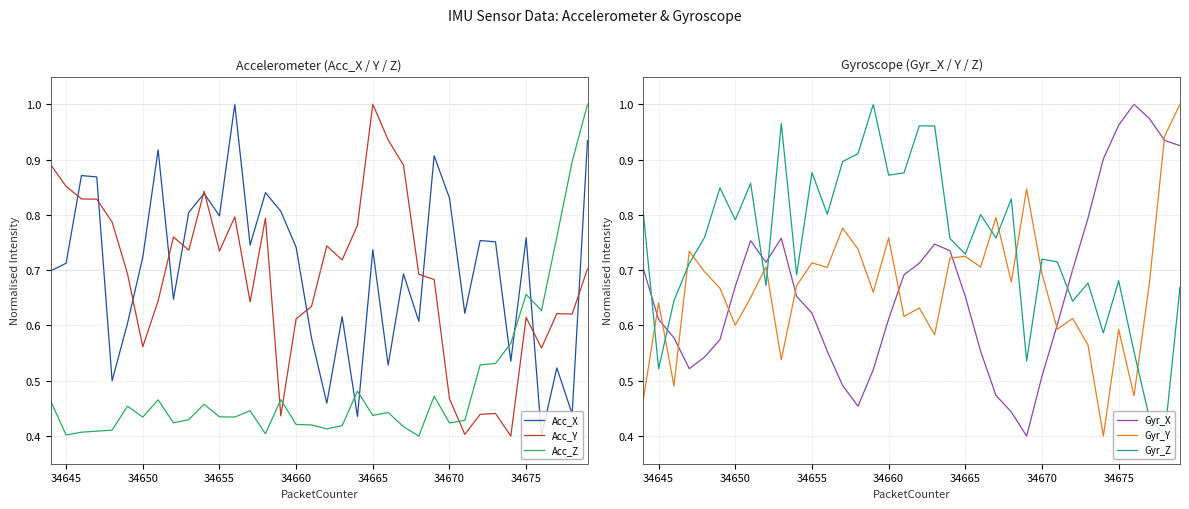

Reading right to left, transcribe all the data shown in this chart.

Acc_X: 0.9	0.4	0.5	0.4	0.8	0.5	0.8	0.8	0.6	0.8	0.9	0.6	0.7	0.5	0.7	0.4	0.6	0.5	0.6	0.7	0.8	0.8	0.7	1.0	0.8	0.8	0.8	0.6	0.9	0.7	0.6	0.5	0.9	0.9	0.7	0.7
Acc_Y: 0.7	0.6	0.6	0.6	0.6	0.4	0.4	0.4	0.4	0.5	0.7	0.7	0.9	0.9	1.0	0.8	0.7	0.7	0.6	0.6	0.4	0.8	0.6	0.8	0.7	0.8	0.7	0.8	0.6	0.6	0.7	0.8	0.8	0.8	0.9	0.9
Acc_Z: 1.0	0.9	0.8	0.6	0.7	0.6	0.5	0.5	0.4	0.4	0.5	0.4	0.4	0.4	0.4	0.5	0.4	0.4	0.4	0.4	0.5	0.4	0.4	0.4	0.4	0.5	0.4	0.4	0.5	0.4	0.5	0.4	0.4	0.4	0.4	0.5
Gyr_X: 0.9	0.9	1.0	1.0	1.0	0.9	0.8	0.7	0.6	0.5	0.4	0.4	0.5	0.6	0.7	0.7	0.7	0.7	0.7	0.6	0.5	0.5	0.5	0.6	0.6	0.7	0.8	0.7	0.8	0.7	0.6	0.5	0.5	0.6	0.6	0.7
Gyr_Y: 1.0	0.9	0.7	0.5	0.6	0.4	0.6	0.6	0.6	0.7	0.8	0.7	0.8	0.7	0.7	0.7	0.6	0.6	0.6	0.8	0.7	0.7	0.8	0.7	0.7	0.7	0.5	0.7	0.7	0.6	0.7	0.7	0.7	0.5	0.6	0.5
Gyr_Z: 0.7	0.4	0.4	0.6	0.7	0.6	0.7	0.6	0.7	0.7	0.5	0.8	0.8	0.8	0.7	0.8	1.0	1.0	0.9	0.9	1.0	0.9	0.9	0.8	0.9	0.7	1.0	0.7	0.9	0.8	0.8	0.8	0.7	0.6	0.5	0.8